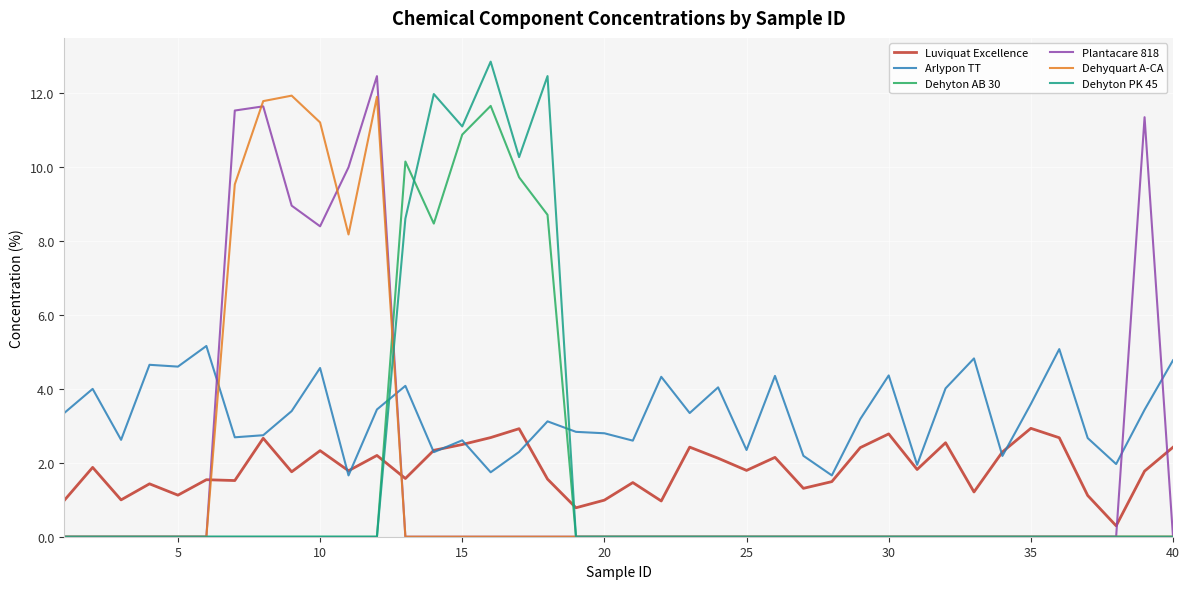

What is the maximum value shown in the chart?

12.9